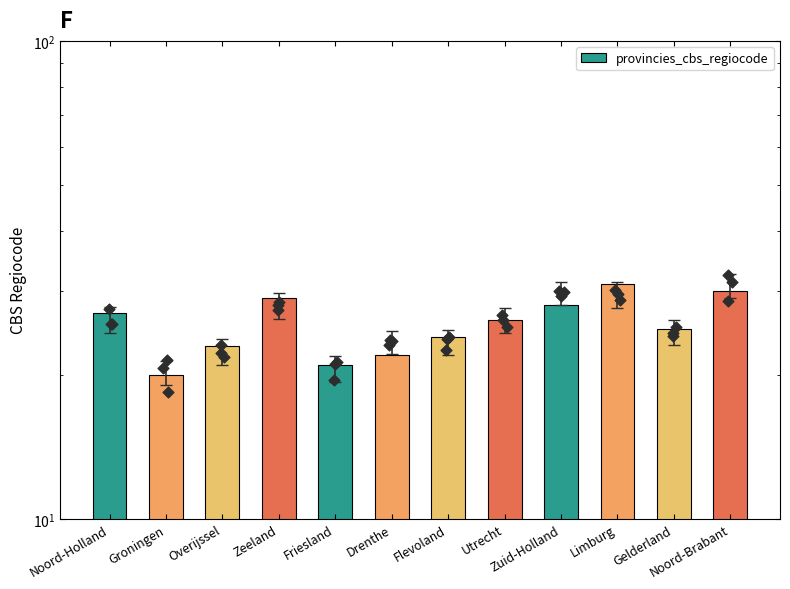

What is the change in value from Flevoland to Noord-Brabant?

+6